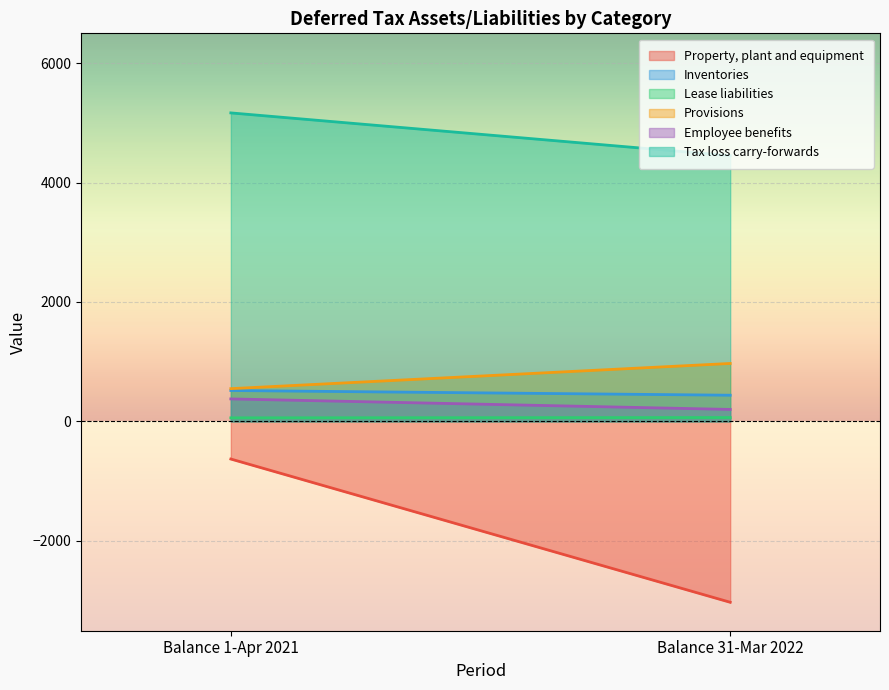

True or false: Lease liabilities has a value of 63 at Balance 31-Mar 2022.

True